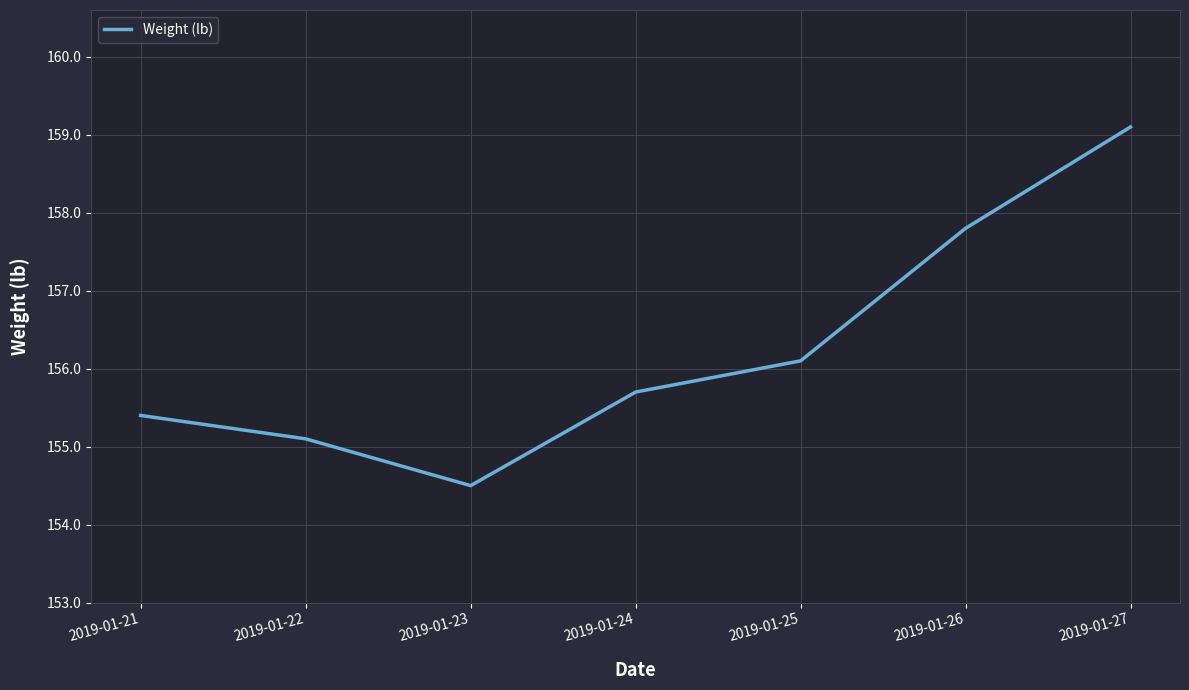

How many values are below 155?

1